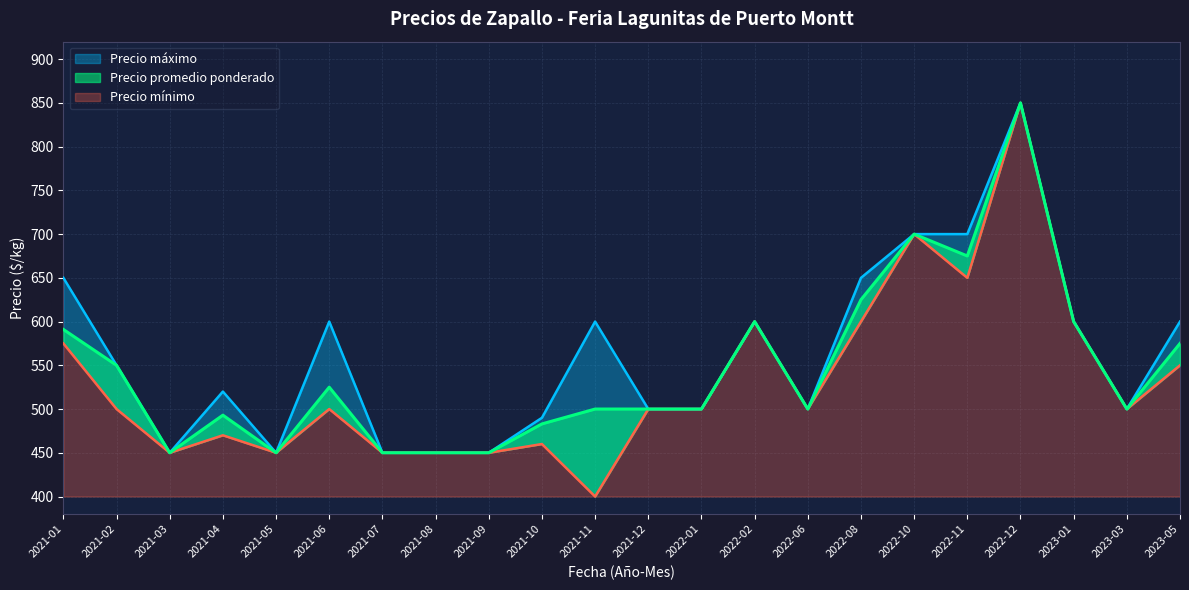

How many interior local valleys does the Precio mínimo series have?

6